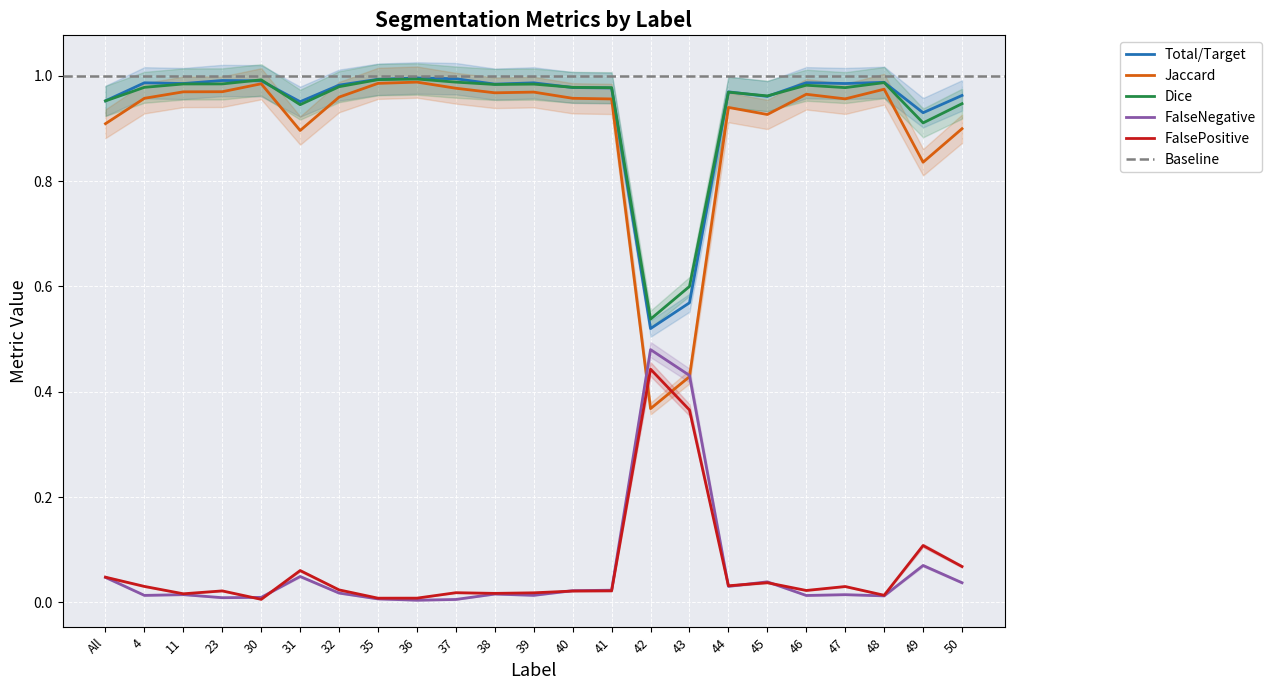

List the series in order of their peak value, highest first.

Total/Target, Dice, Jaccard, FalseNegative, FalsePositive